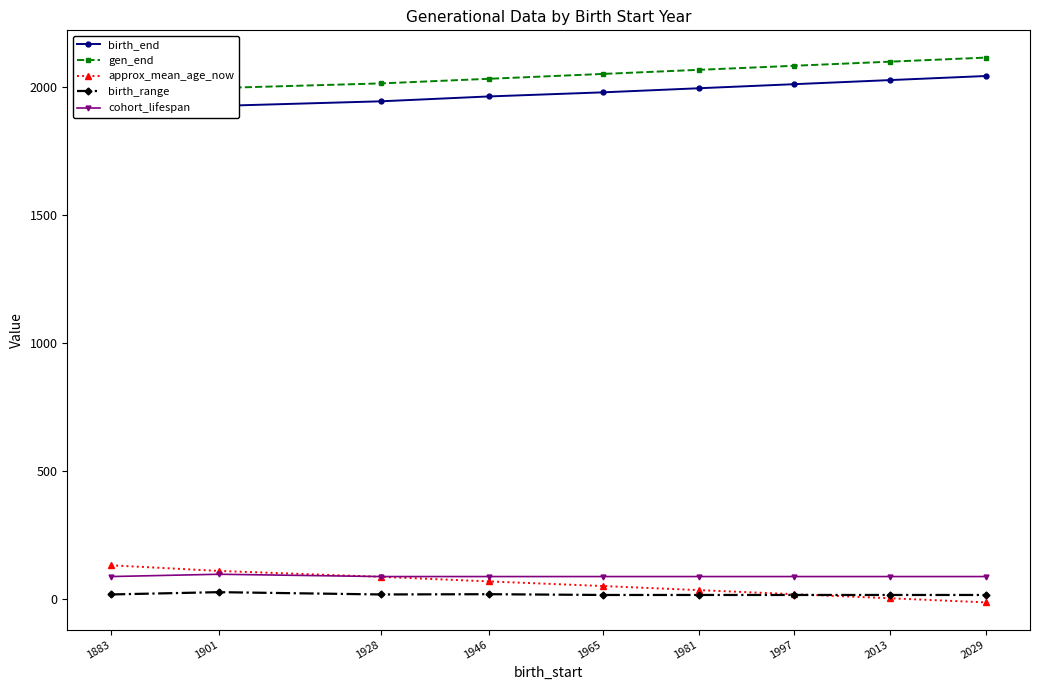

Reading left to right, list all the values displayed in this chart.

birth_end: 1883=1900	1901=1927	1928=1945	1946=1964	1965=1980	1981=1996	1997=2012	2013=2028	2029=2044
gen_end: 1883=1970	1901=1997	1928=2015	1946=2033	1965=2052	1981=2068	1997=2084	2013=2100	2029=2116
approx_mean_age_now: 1883=131	1901=109	1928=86	1946=68	1965=50	1981=34	1997=18	2013=2	2029=-14
birth_range: 1883=17	1901=26	1928=17	1946=18	1965=15	1981=15	1997=15	2013=15	2029=15
cohort_lifespan: 1883=87	1901=96	1928=87	1946=87	1965=87	1981=87	1997=87	2013=87	2029=87